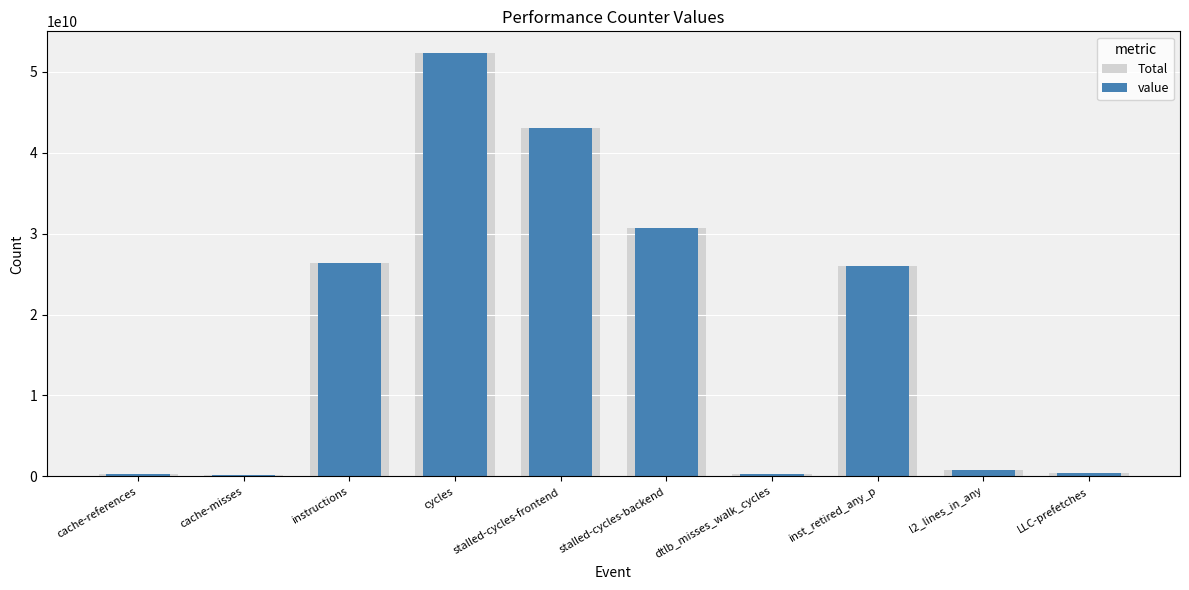

Between instructions and stalled-cycles-backend, which is larger?

stalled-cycles-backend